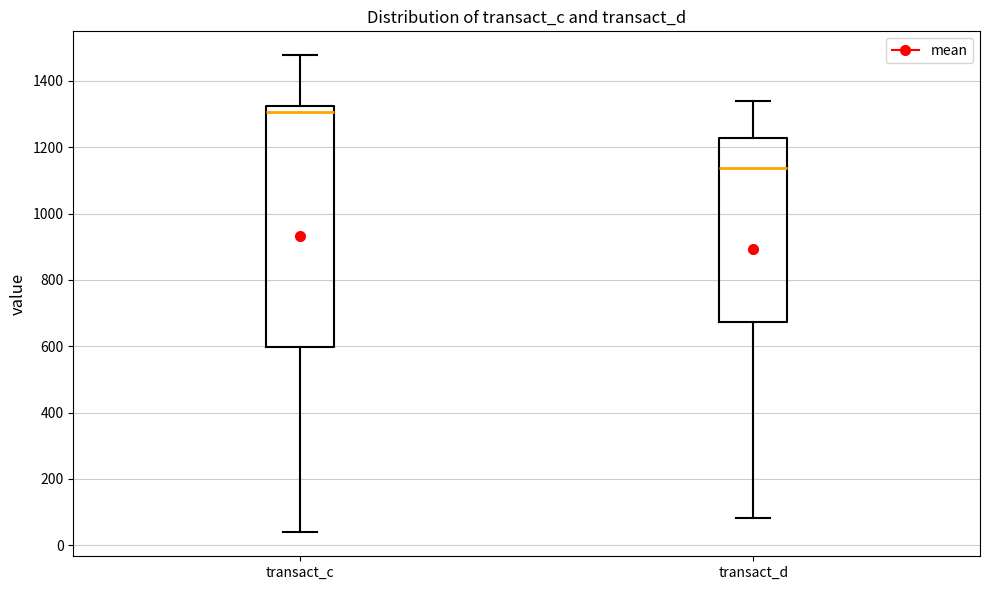

Reading left to right, read every box against the y-axis: the position of its median line, the range the box covers, and the ends of its whiskers. The values are not printed on the chart, so give them approximately, as read against the axis.

transact_c: median 1300, box 600 to 1320, whiskers 40 to 1480
transact_d: median 1140, box 680 to 1220, whiskers 80 to 1340